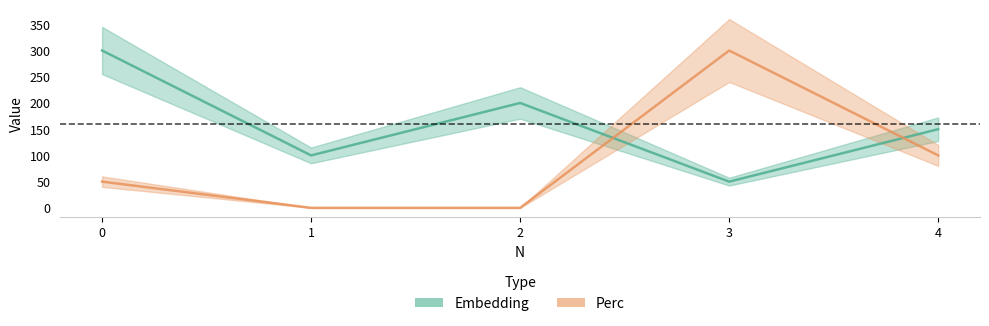

What is the sum of all Embedding values?

800